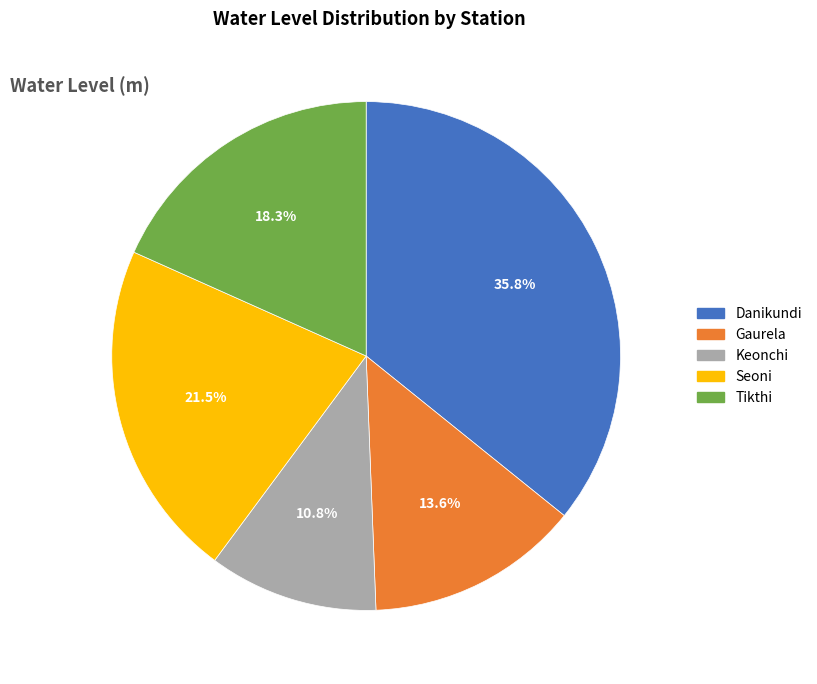

How many segments does this pie chart have?

5